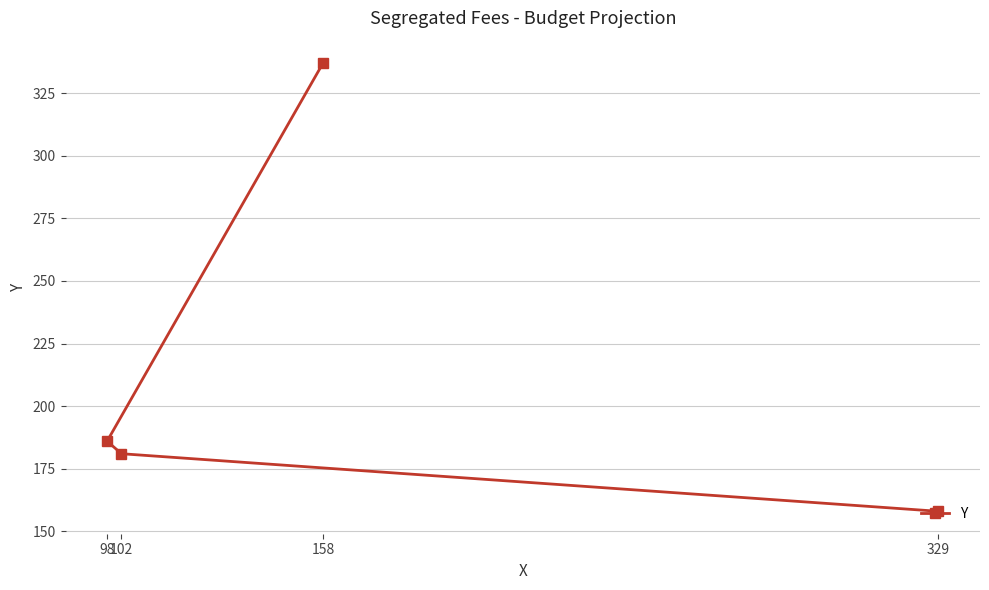

What is the change in value from 329 to 158?

+179